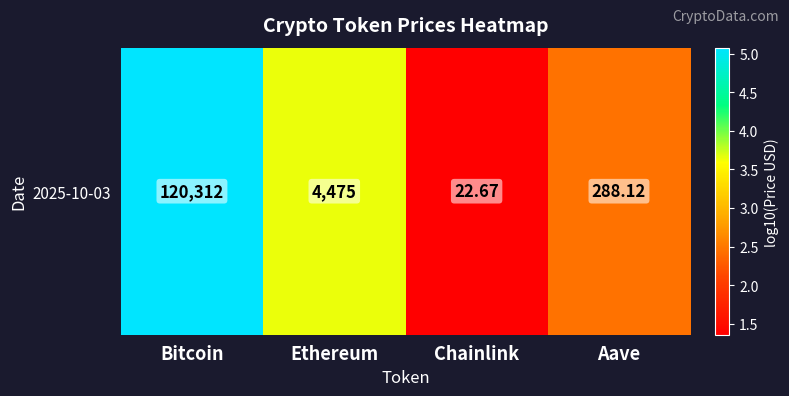

Rank the categories by value from highest to lowest.

Bitcoin, Ethereum, Aave, Chainlink